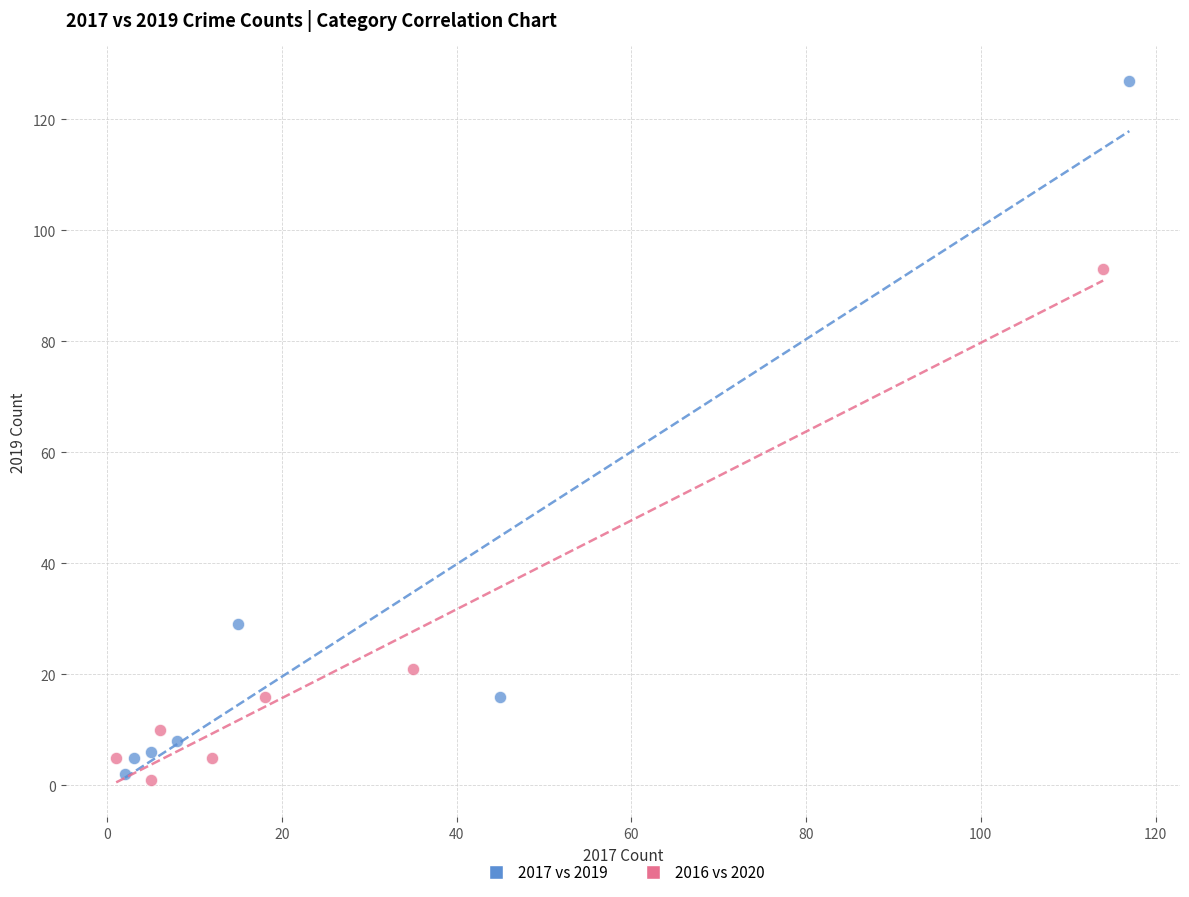

Which series has the largest Y range (max minus min)?

2017 vs 2019